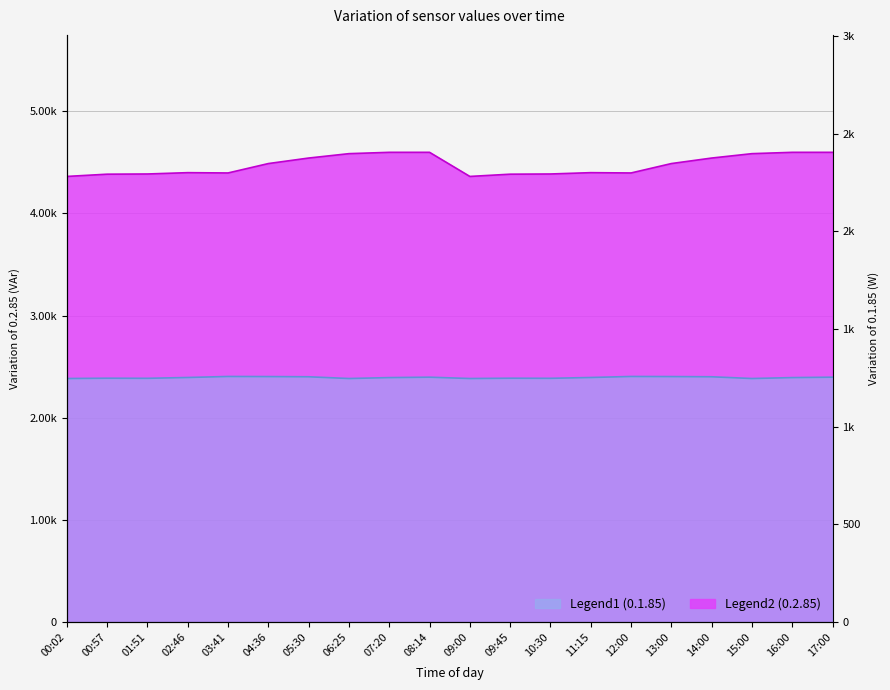

Between 15:00 and 07:20, which is larger?

07:20